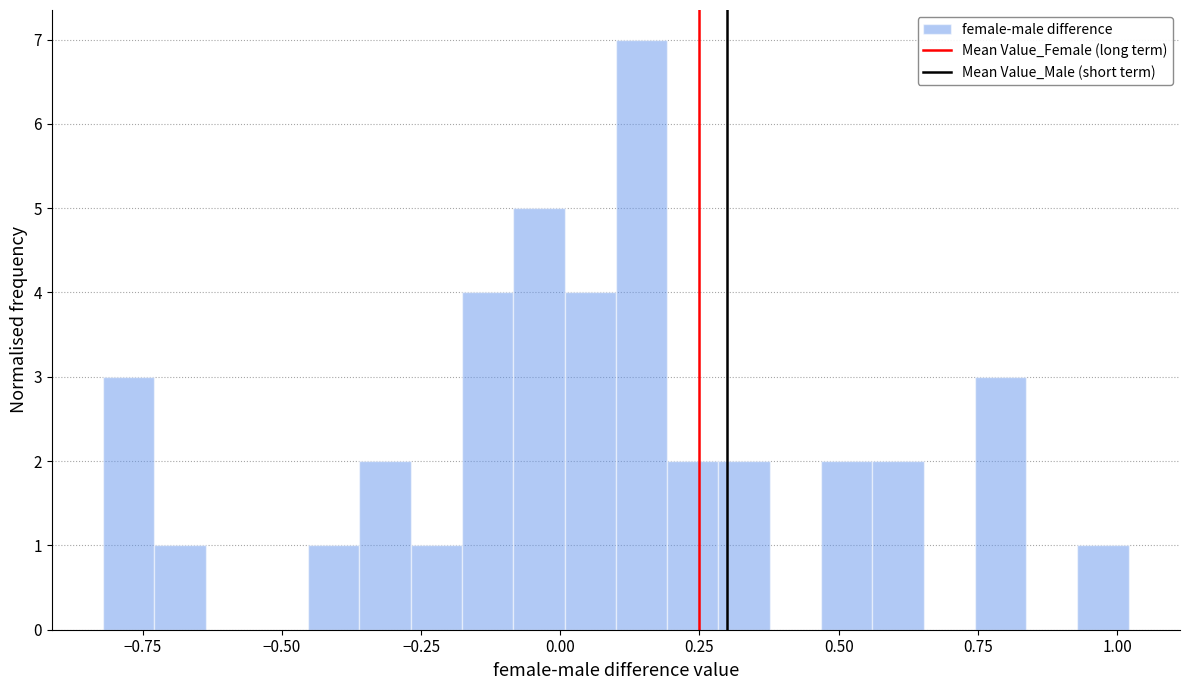

Read against the x-axis, roughly where is the centre of the tallest bar?

0.15